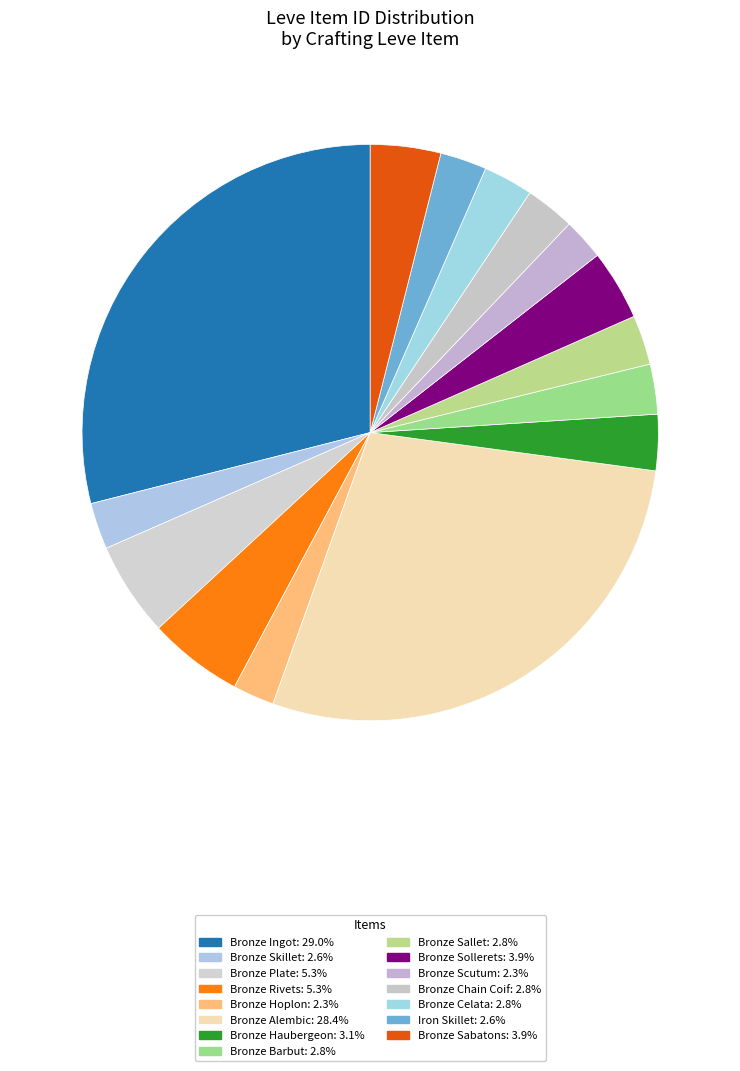

How many segments does this pie chart have?

15